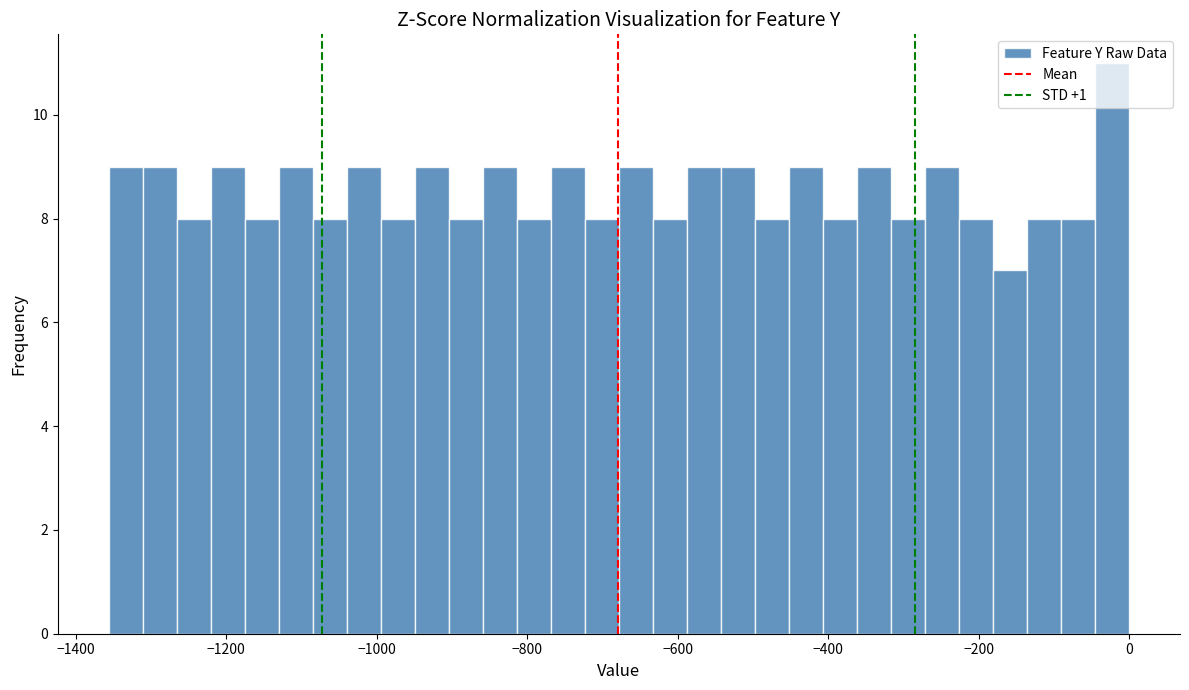

Read against the x-axis, roughly where is the centre of the tallest bar?

-20